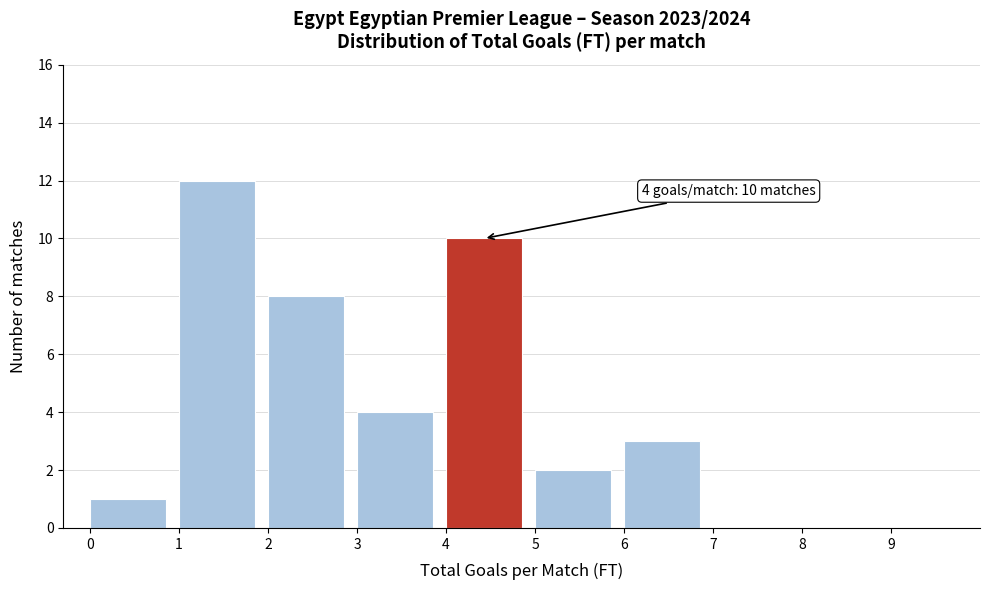

Which range on the x-axis has the tallest bar?

1 to 2